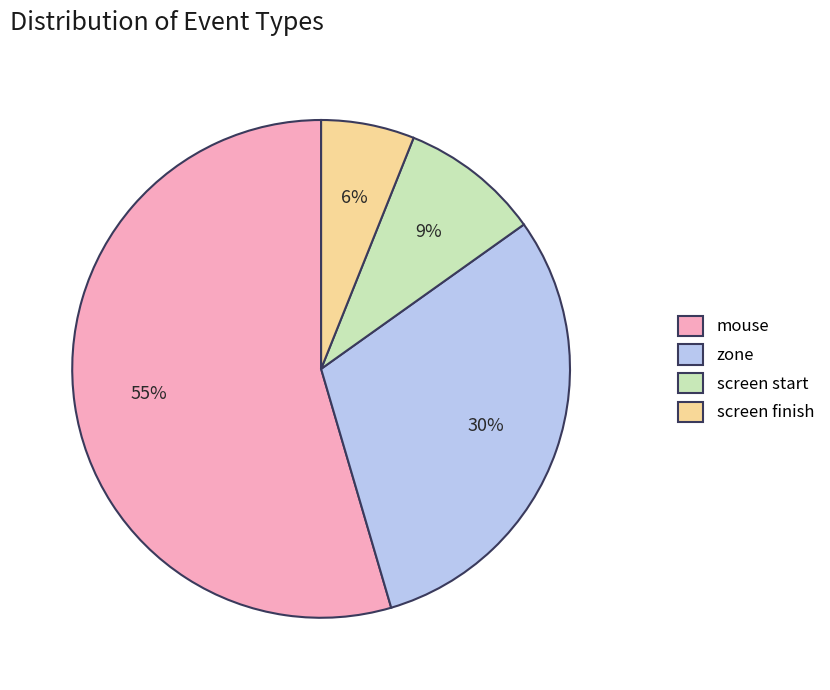

To the nearest percent, what portion does screen finish represent?

6%